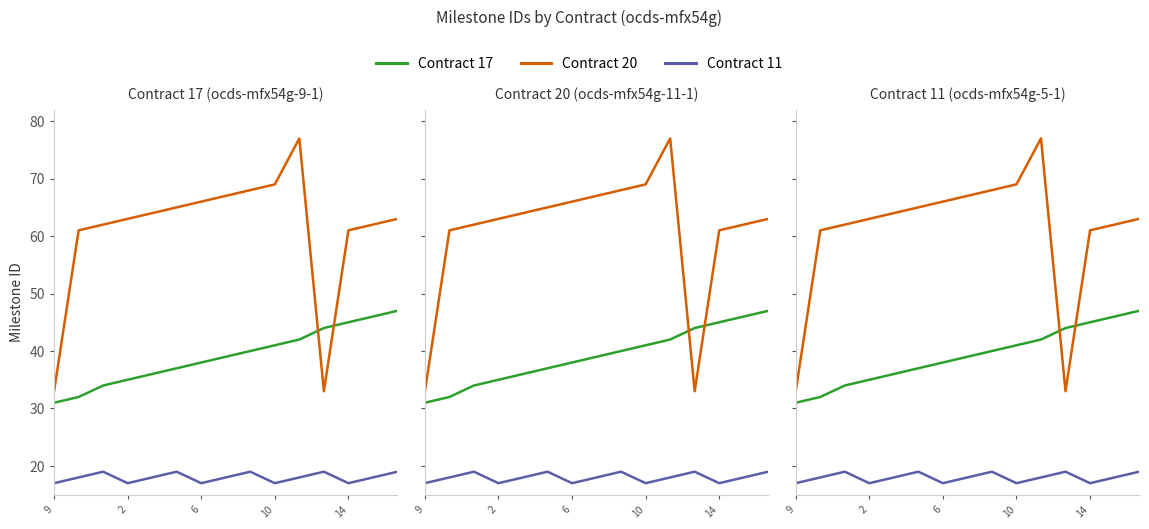

Which category has the lowest value in the Contract 17 (ocds-mfx54g-9-1) series?

9